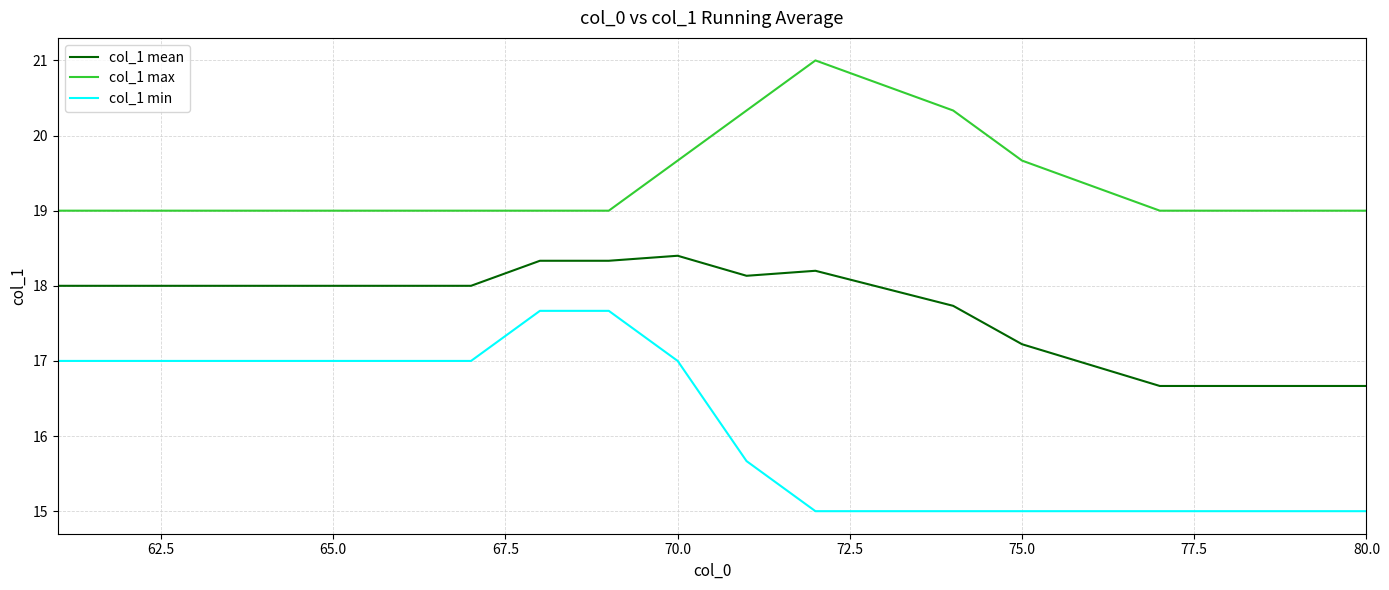

List the series in order of their overall mean, highest first.

col_1 max, col_1 mean, col_1 min